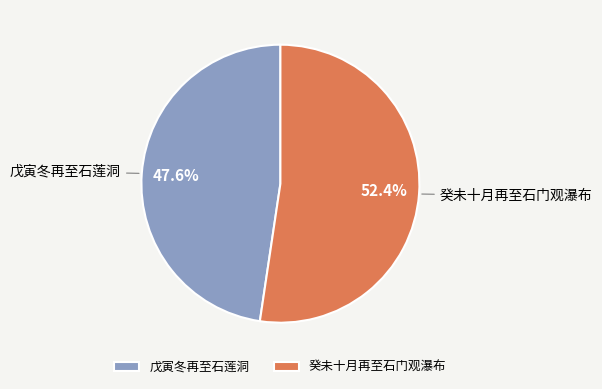

Is the sum of 戊寅冬再至石莲洞 and 癸未十月再至石门观瀑布 greater than half?

Yes